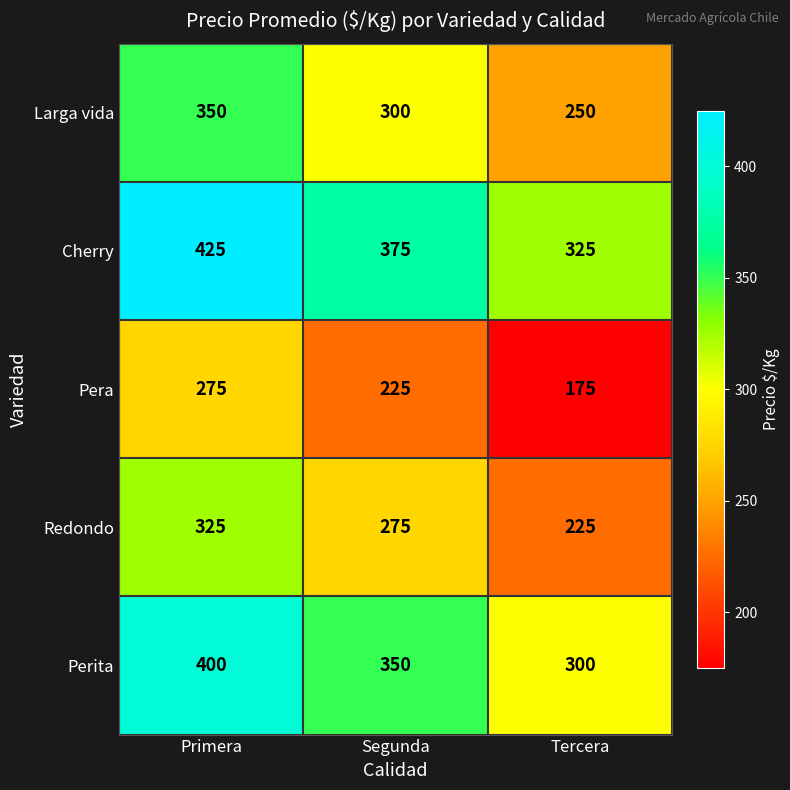

What is the smallest value displayed?

175